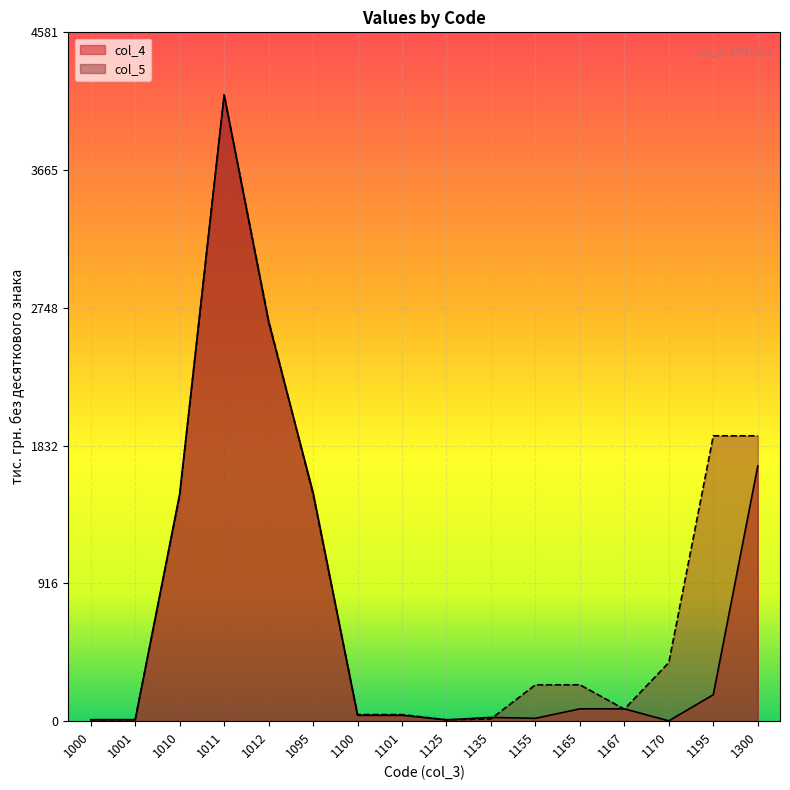

At which category does col_4 reach its first local peak?

1011